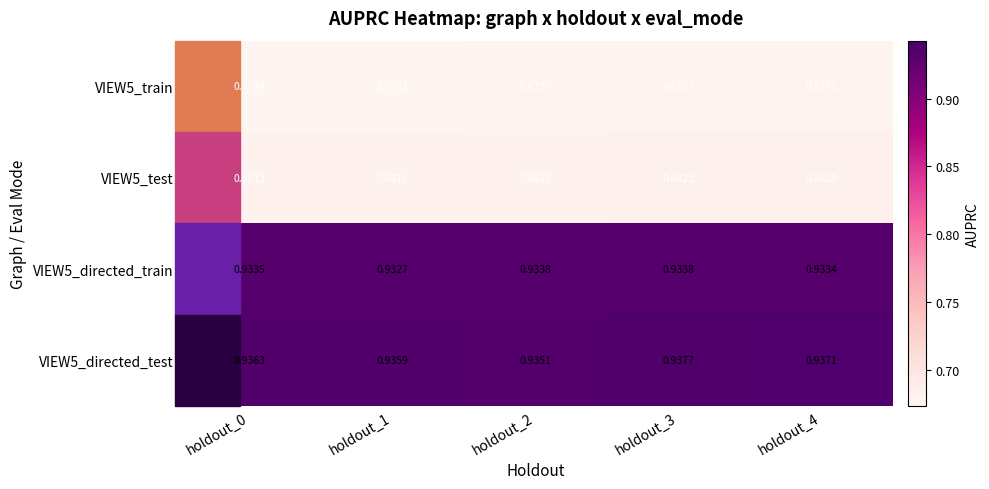

Is the value of VIEW5_train at holdout_3 greater than the value of VIEW5_test at holdout_2?

No